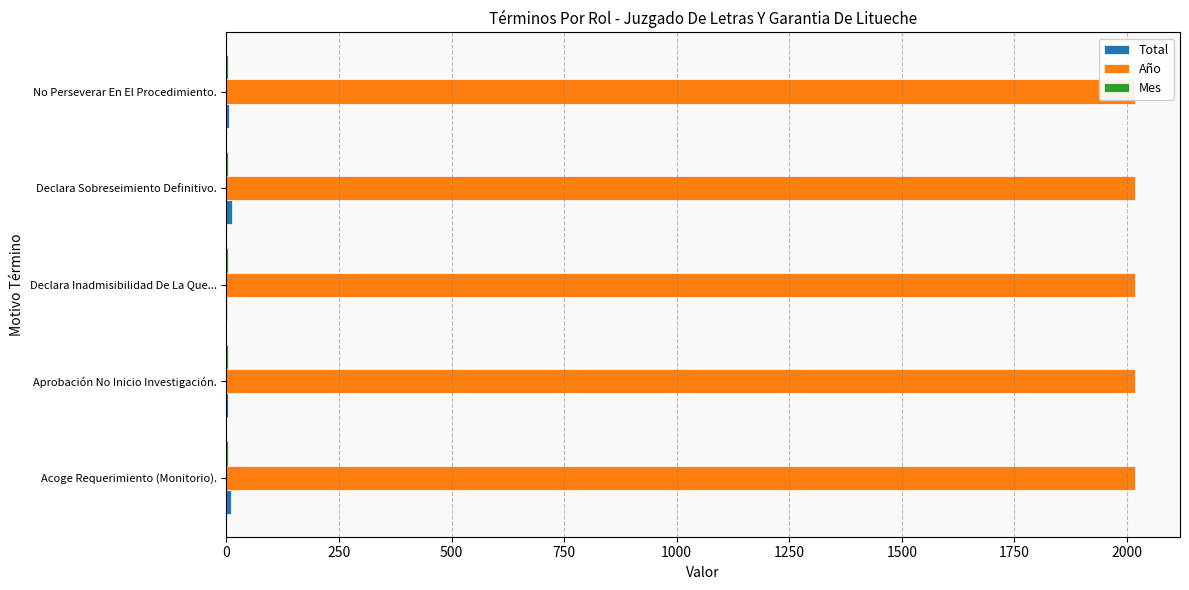

Reading right to left, transcribe all the data shown in this chart.

Total: 5.0	13.0	1.0	3.0	11.0
Año: 0.2	0.2	0.2	0.2	0.2
Mes: 0.2	0.2	0.2	0.2	0.2